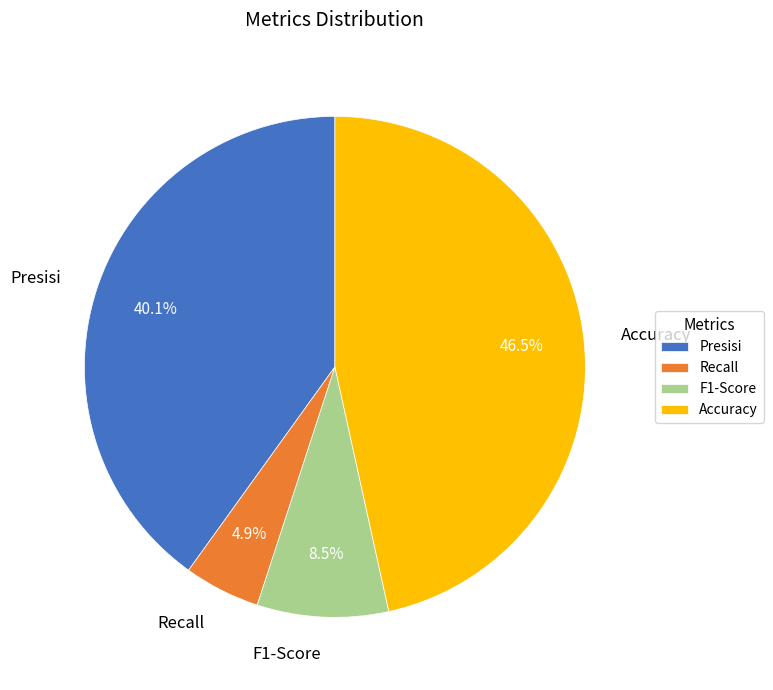

Which has a higher value, Recall or Accuracy?

Accuracy